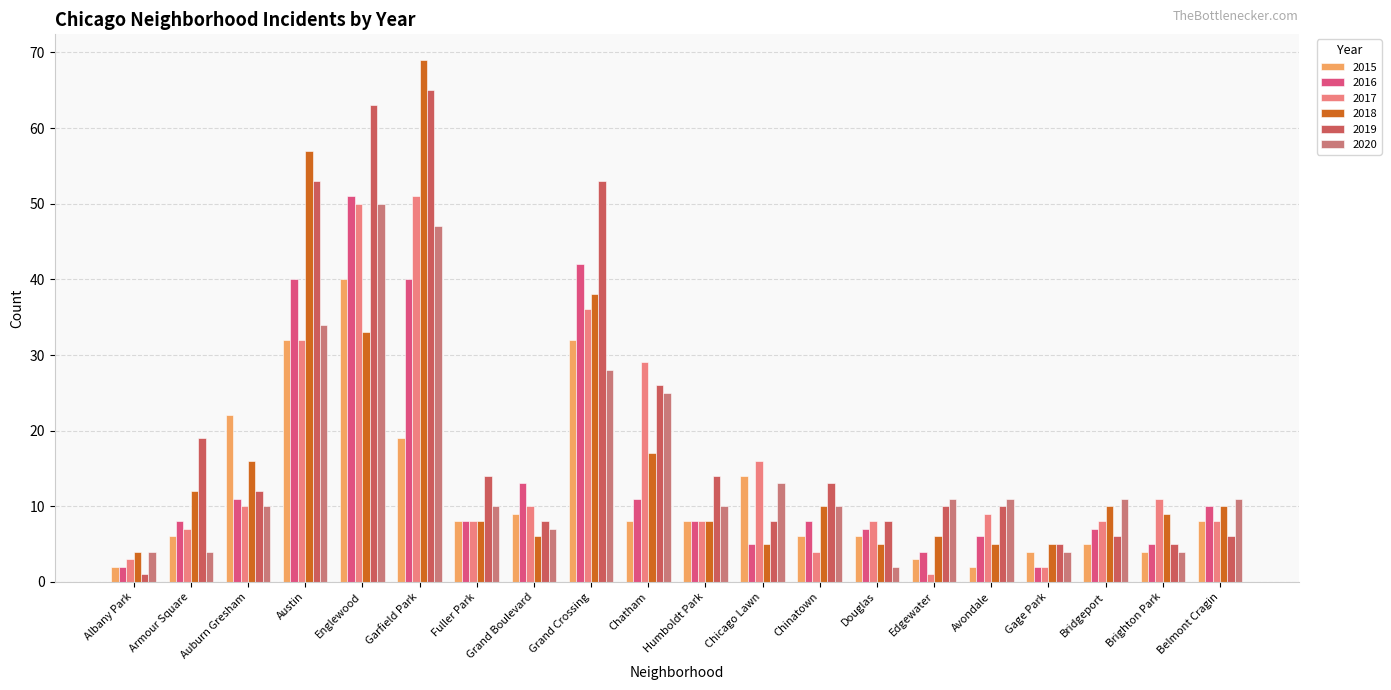

What is the difference between the second highest and second lowest values in the 2015 series?

30